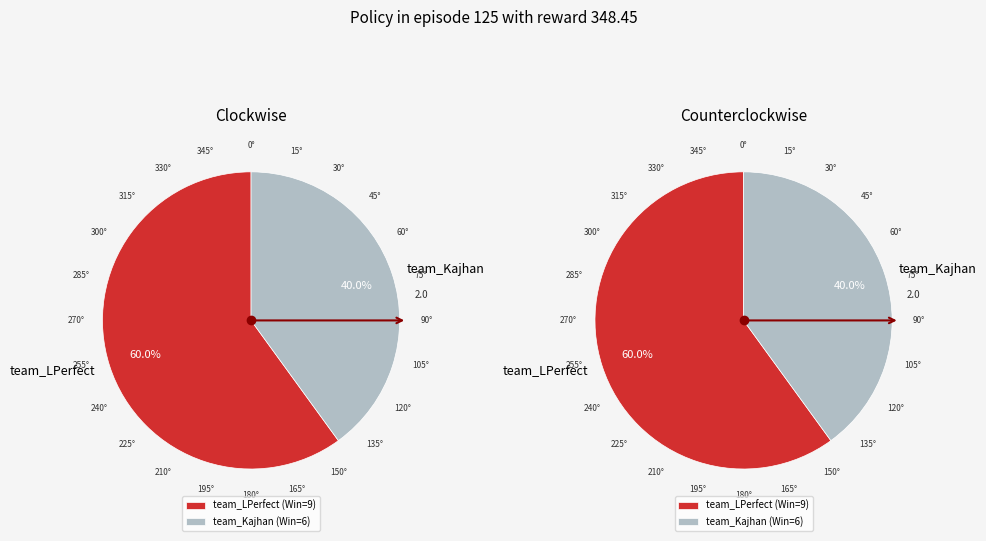

What is the change in value from team_LPerfect to team_Kajhan?

-3